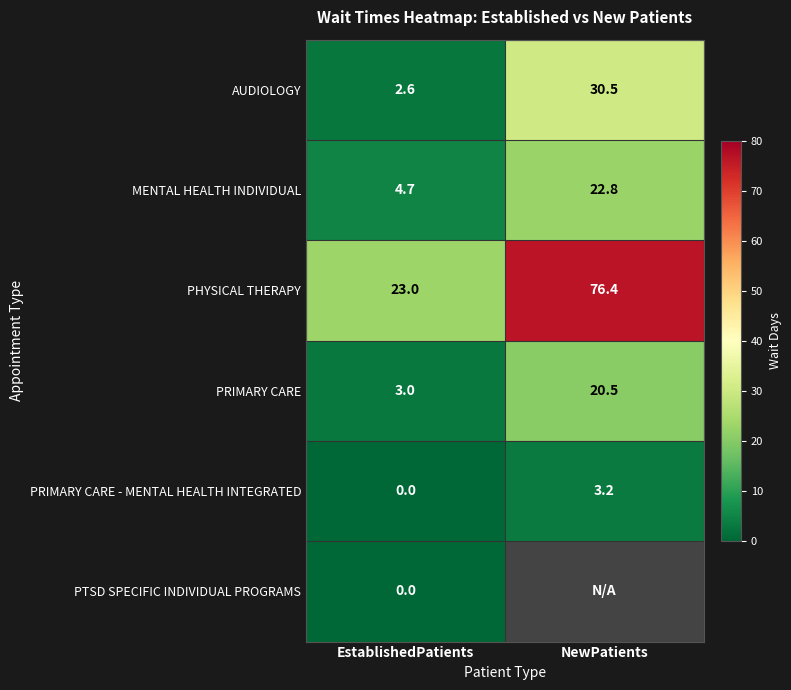

What is the average value of the MENTAL HEALTH INDIVIDUAL series?

13.8